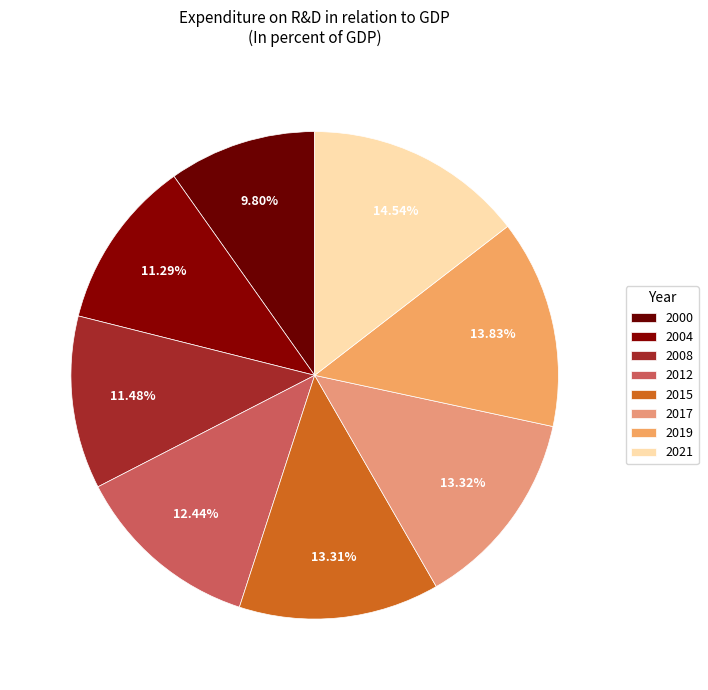

How many slices are in this pie chart?

8